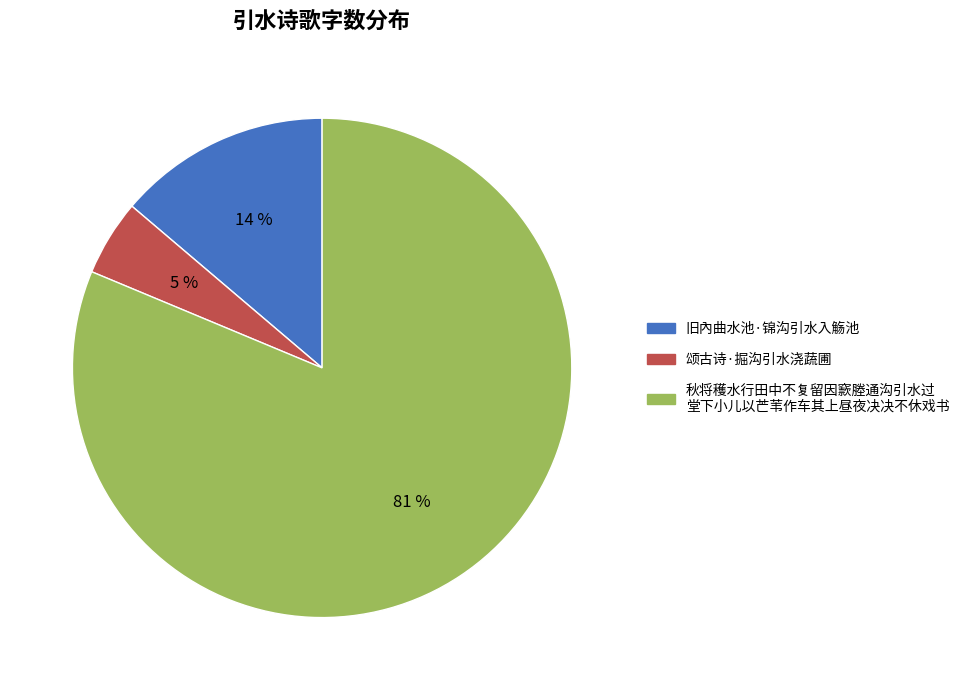

To the nearest percent, what is the difference between the largest and smallest slice percentages?

76%